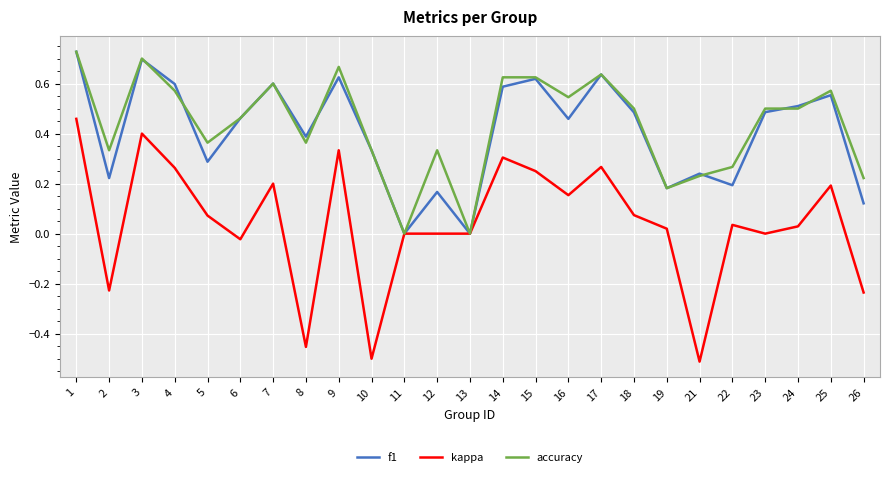

The kappa series shows 0.2 at 25. True or false?

True